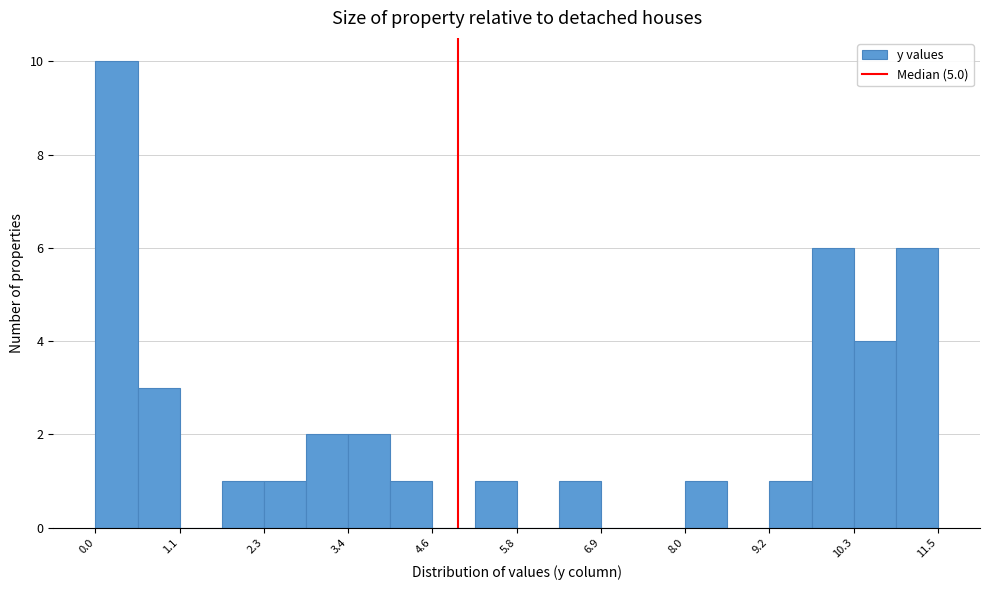

Around what value on the x-axis is the tallest bar? Give the approximate position of its centre, as read against the axis.

0.2